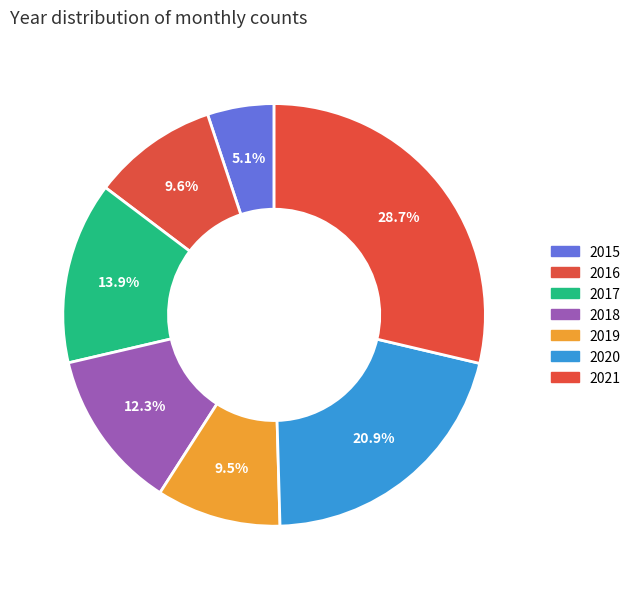

Which slice is the smallest?

2015